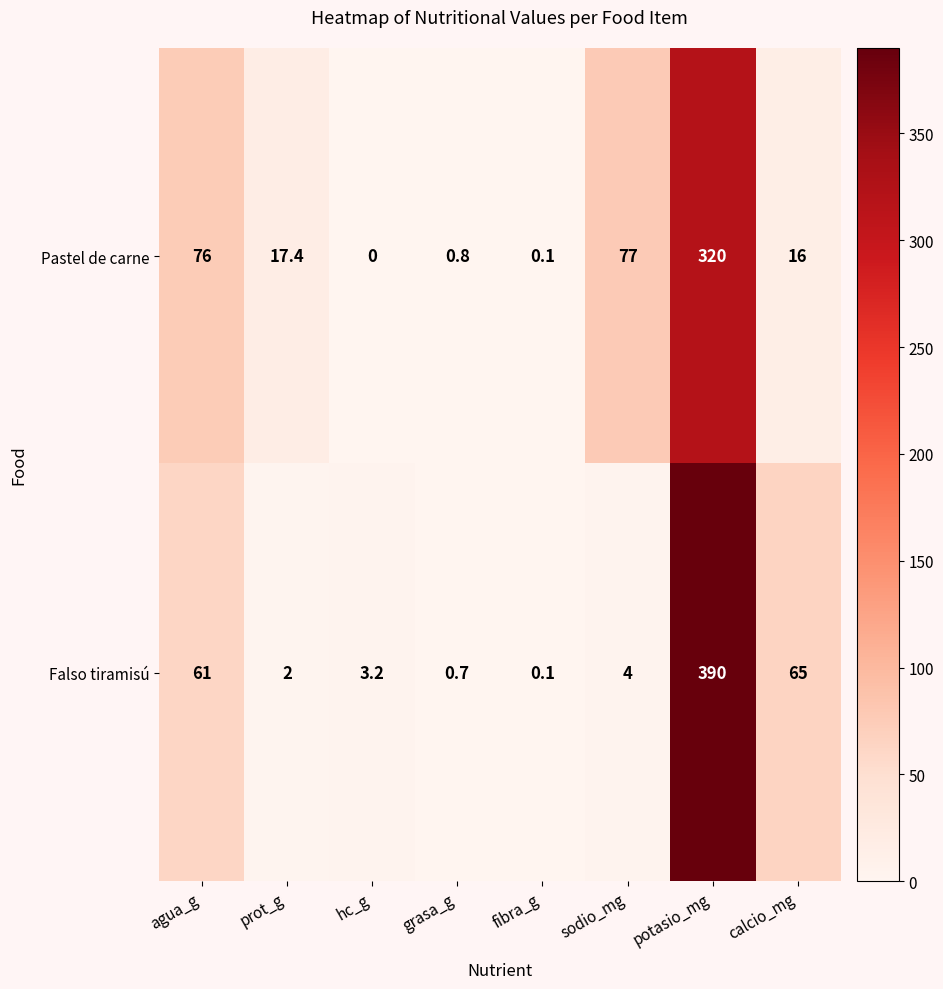

Is it true that Falso tiramisú equals 104.5 at calcio_mg?

False